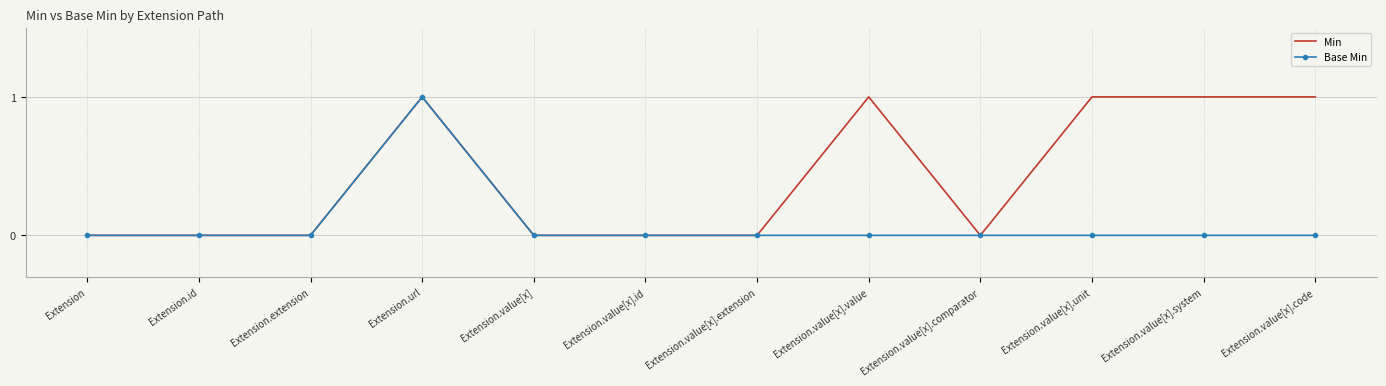

At which category is the sum across all series the highest?

Extension.url